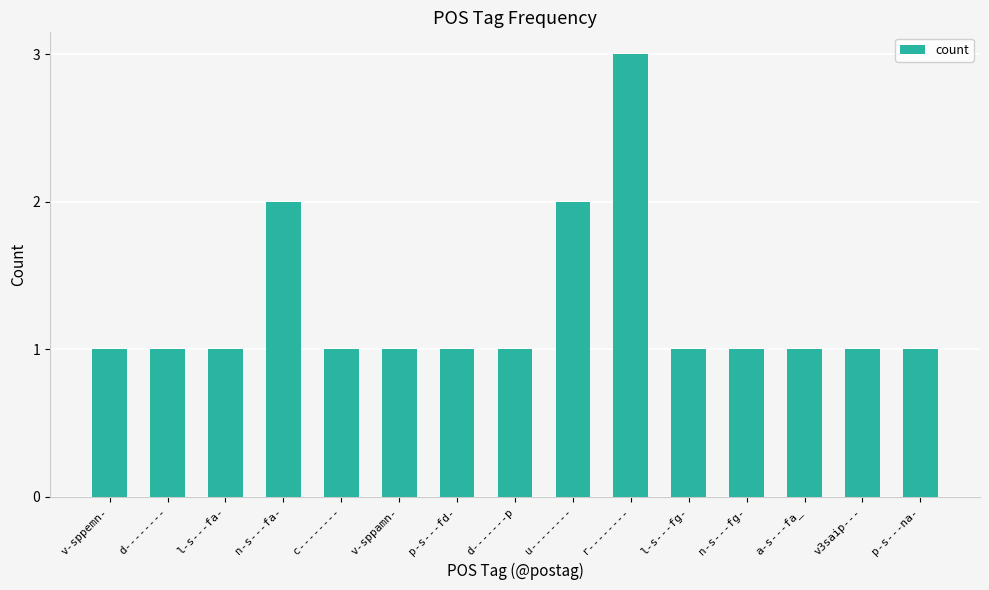

What is the label of the 4th bar from the left?

n-s---fa-